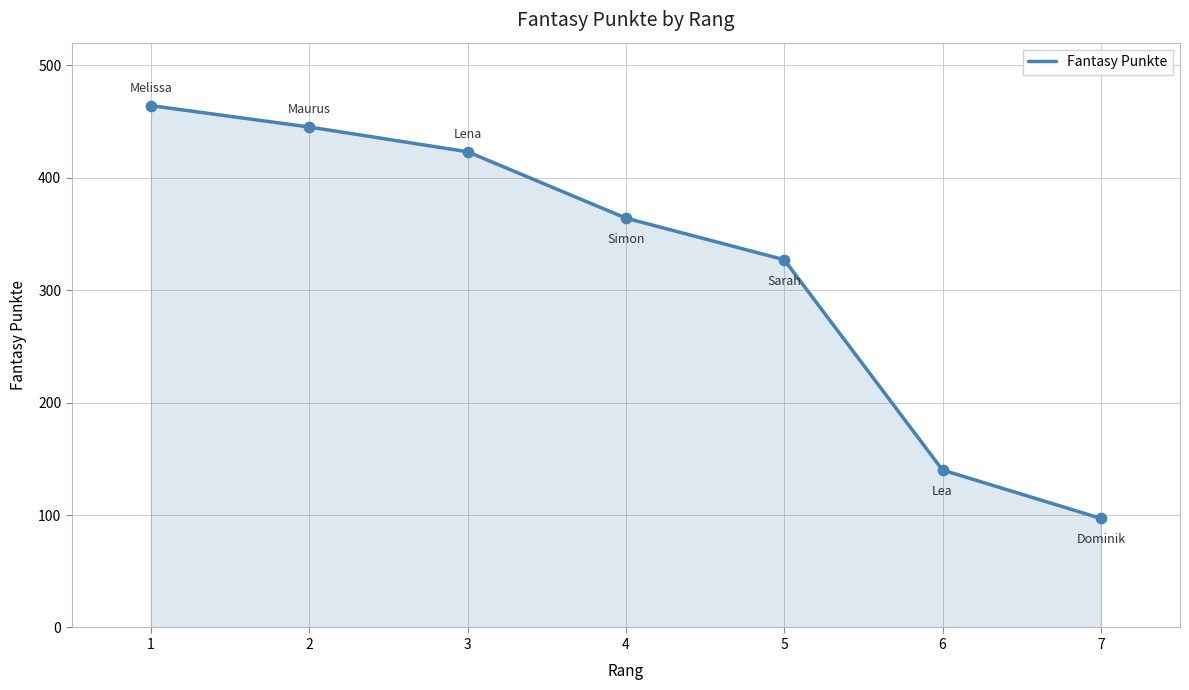

Which has a higher value, 7 or 2?

2